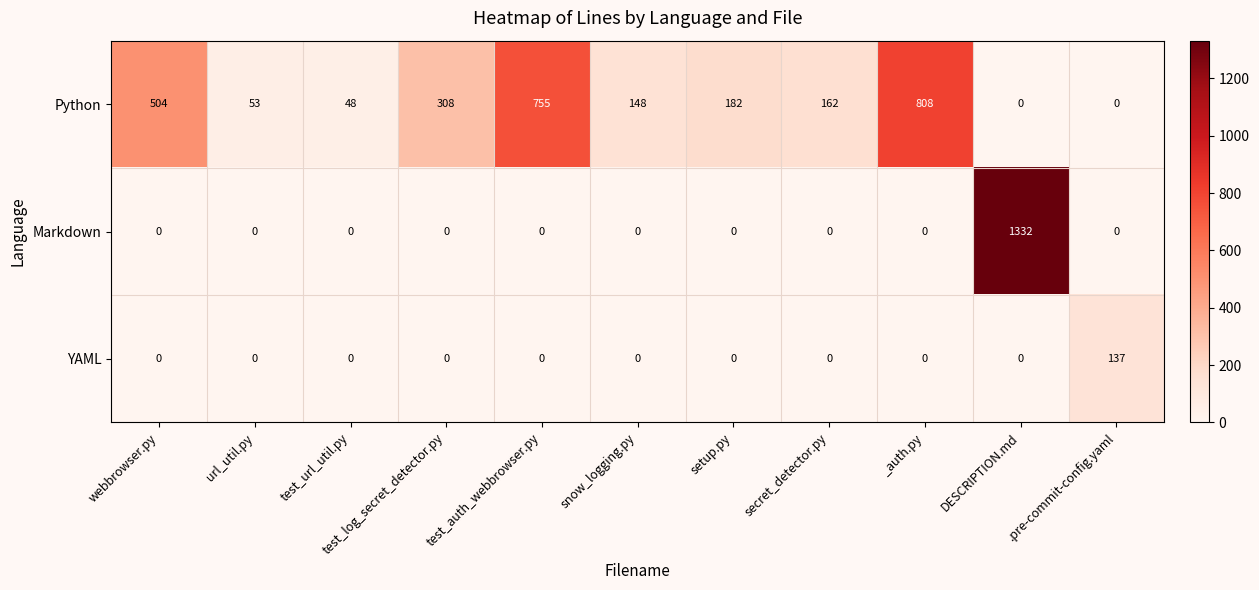

List the series in order of their overall mean, highest first.

Python, Markdown, YAML